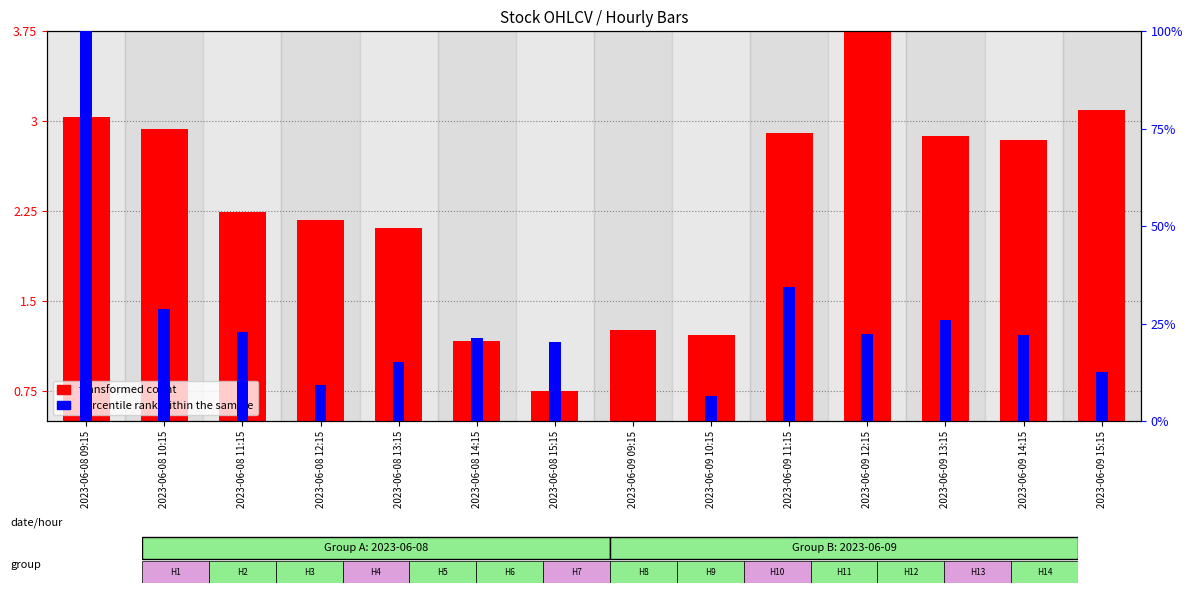

Which series has the largest total across all categories?

percentile rank within the sample